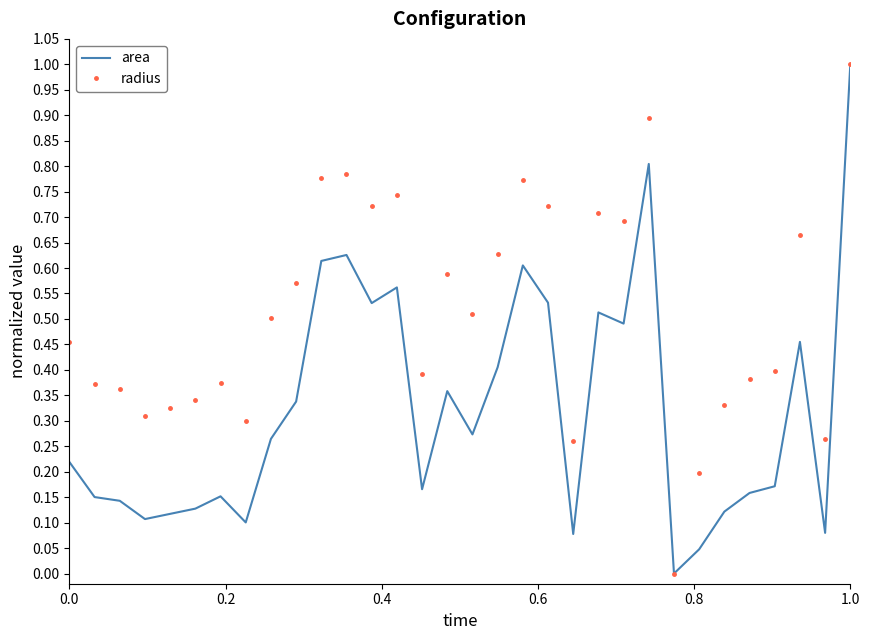

How many positive values does the radius series have?

31